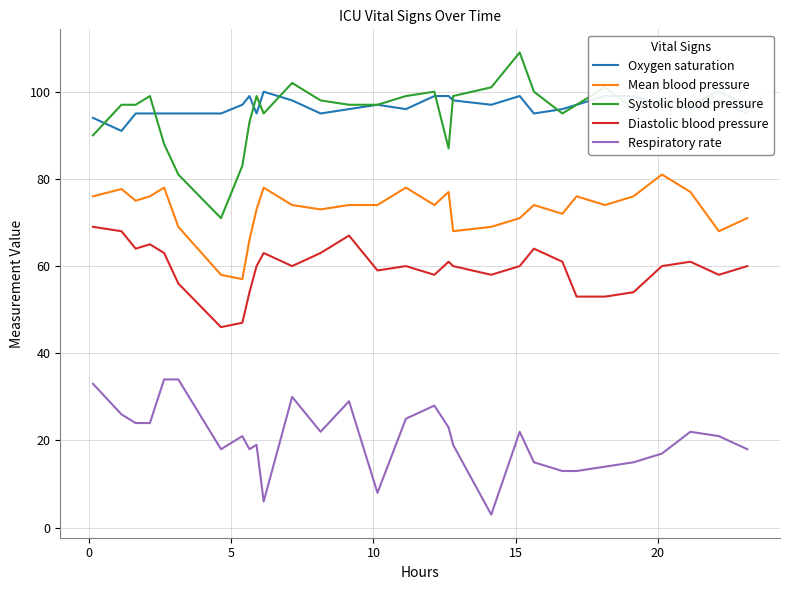

What is the minimum value shown in the chart?

3.0